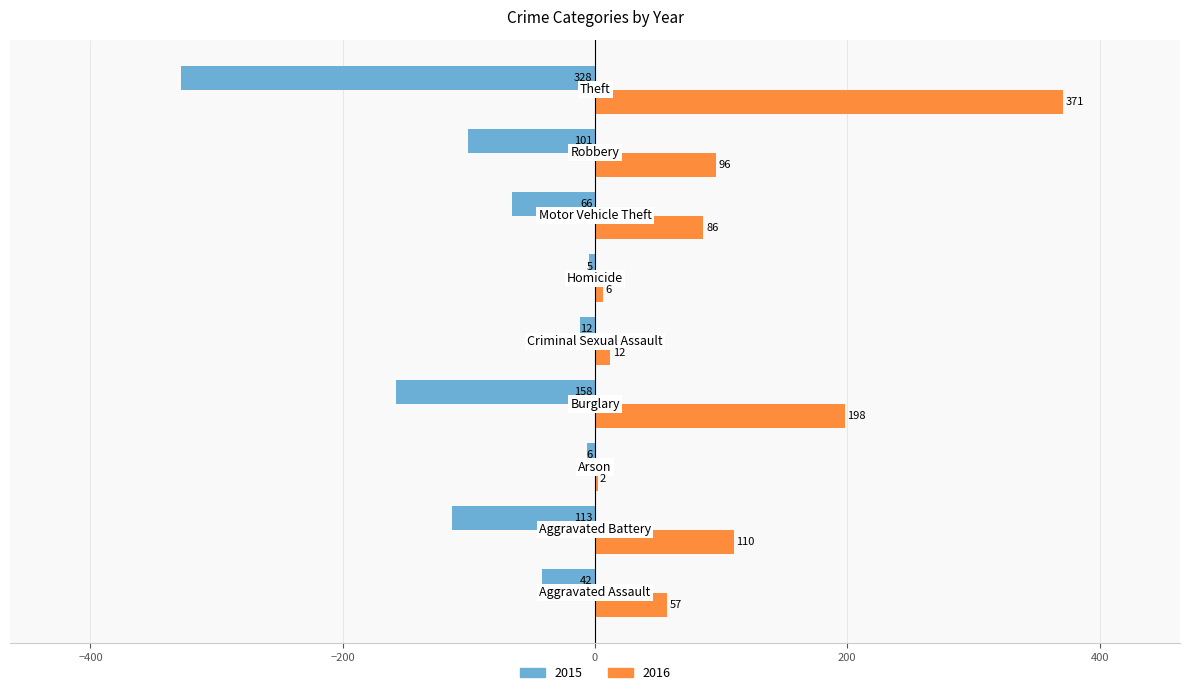

What is the maximum value shown in the chart?

371